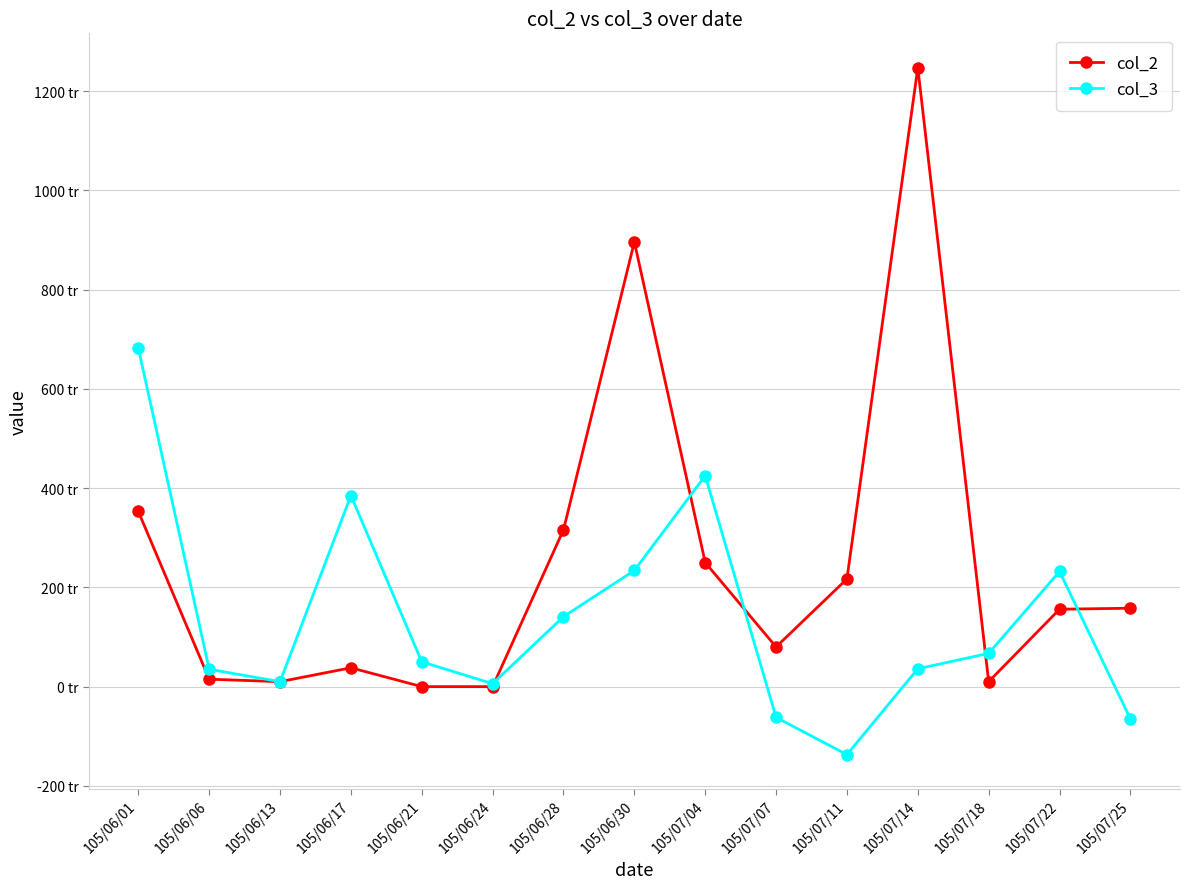

What are all the series names shown in the legend?

col_2, col_3